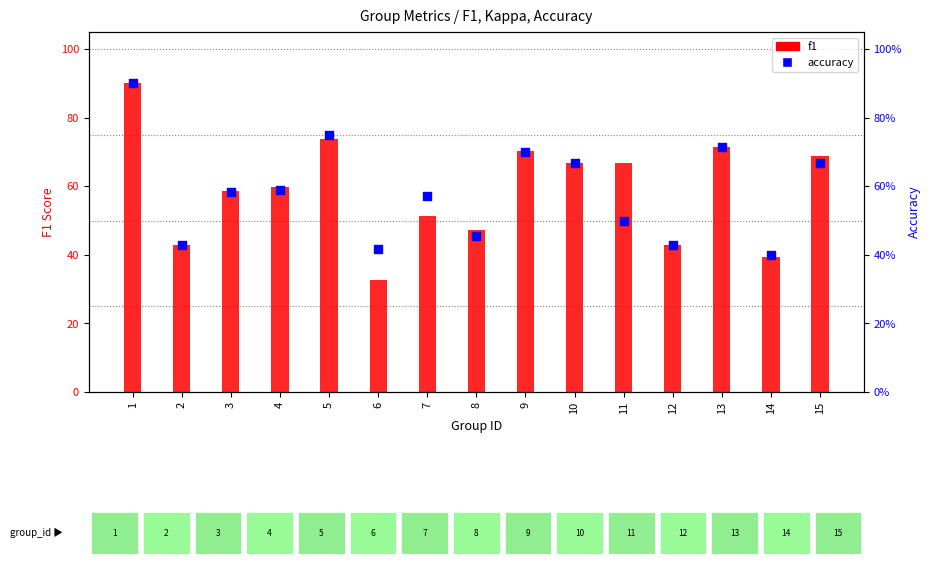

At which category is the sum across all series the highest?

1